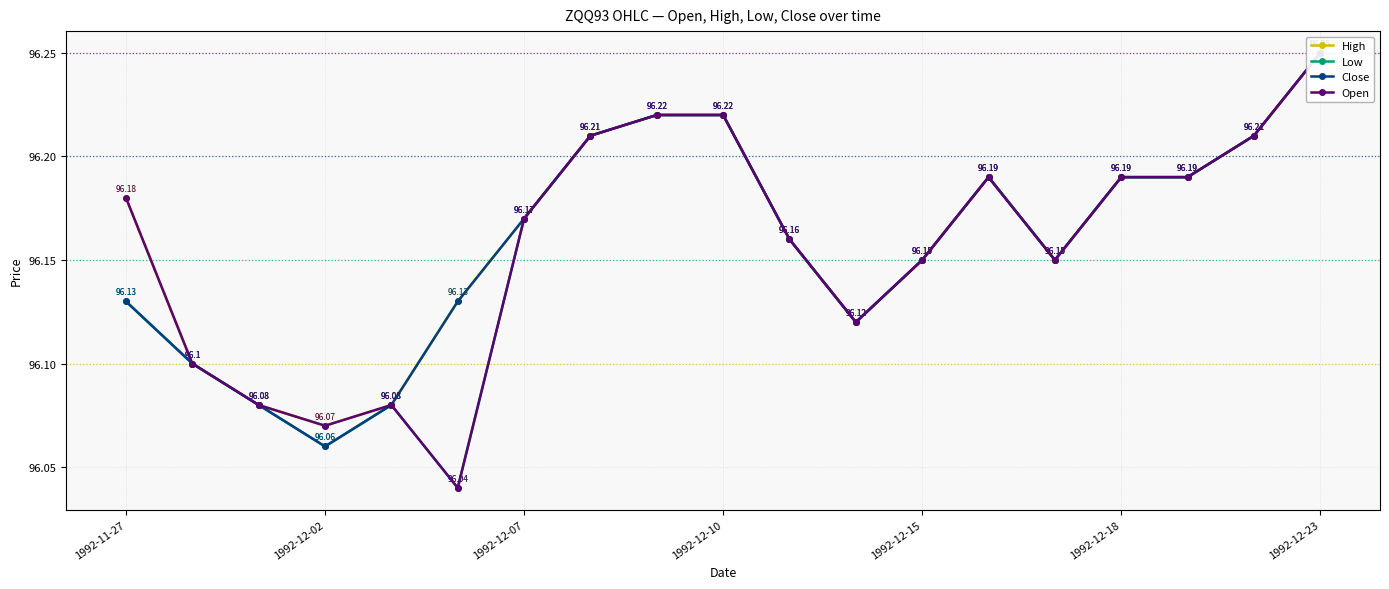

What is the difference between the maximum and minimum values in the Close series?

0.2